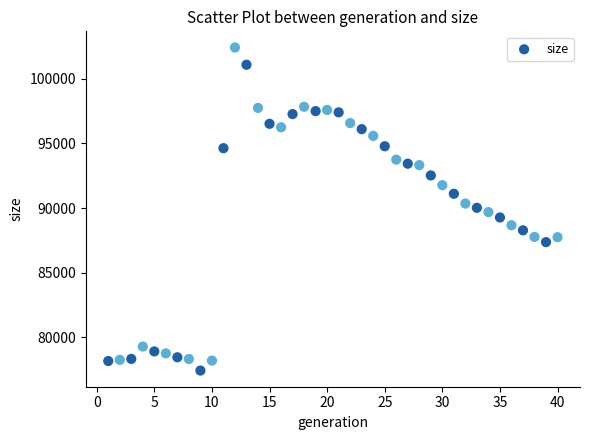

What is the range of Y values (max minus min)?

24982